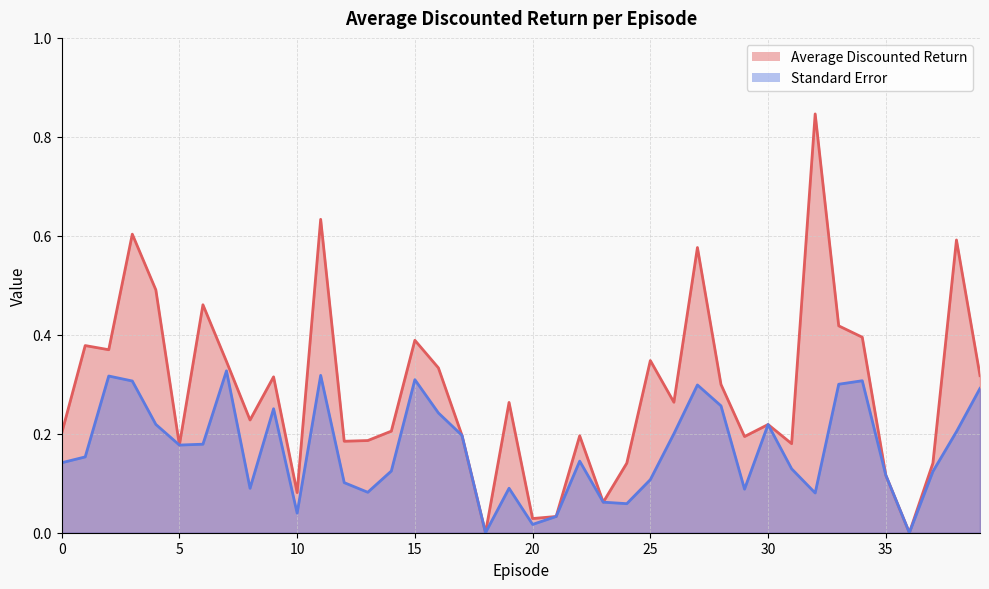

What are all the series names shown in the legend?

Average Discounted Return, Standard Error